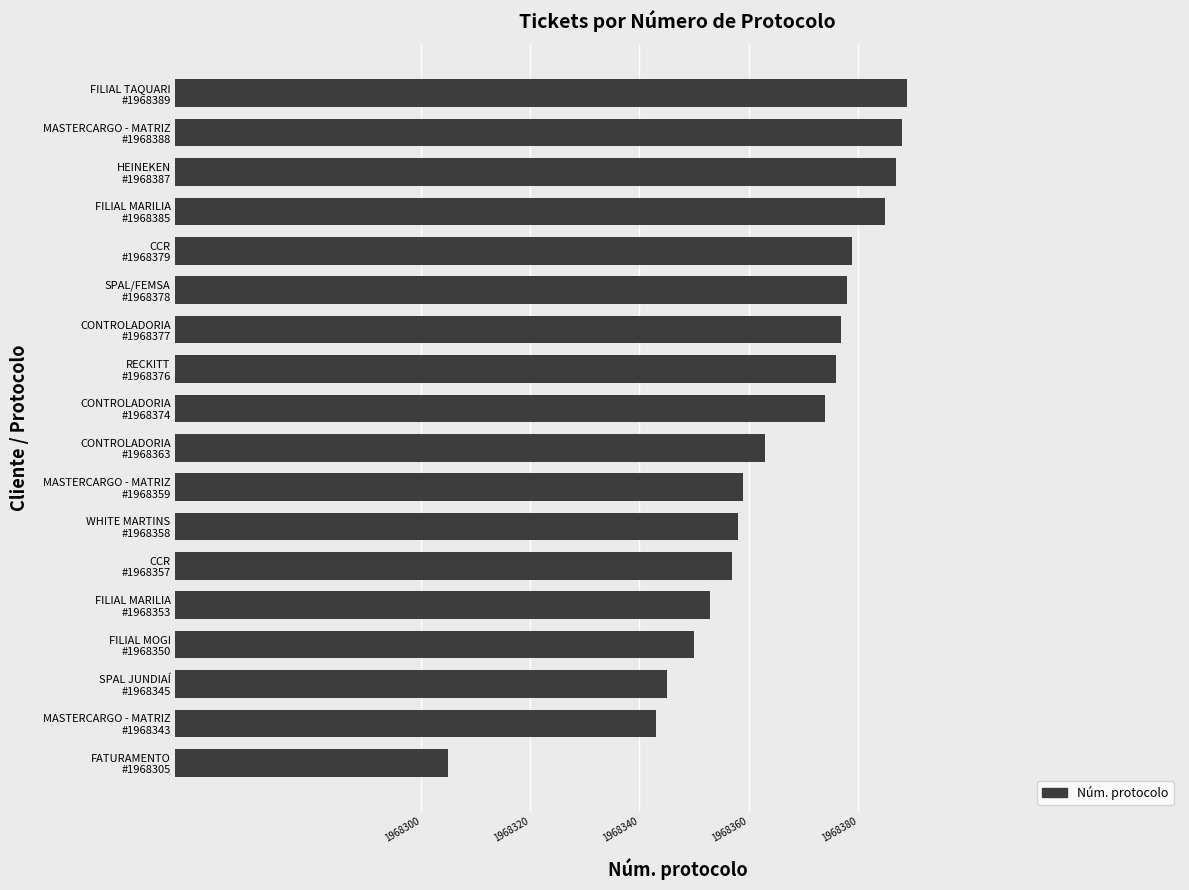

What is the average value?

1968365